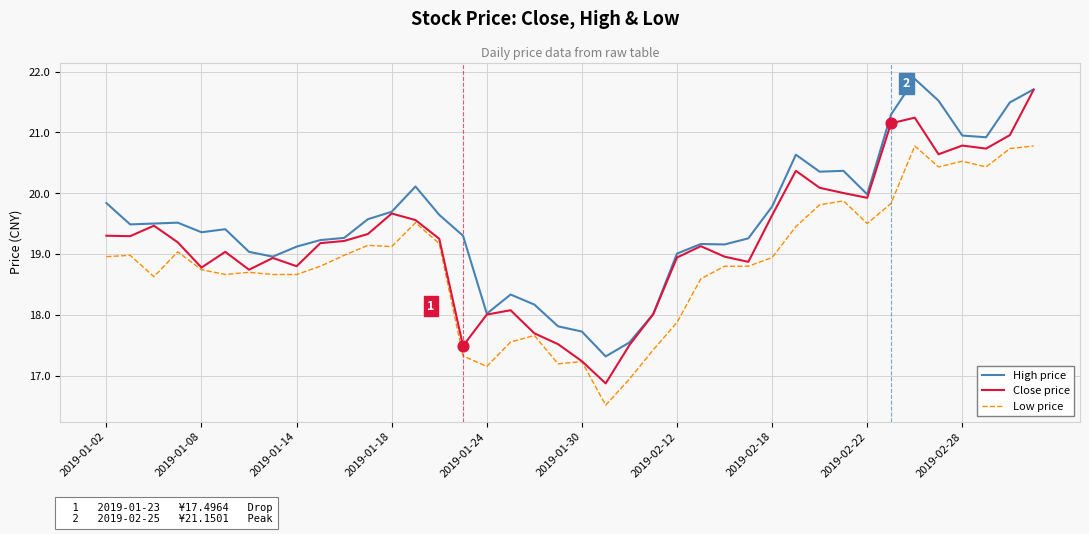

Which series has the largest range (max minus min)?

Close price